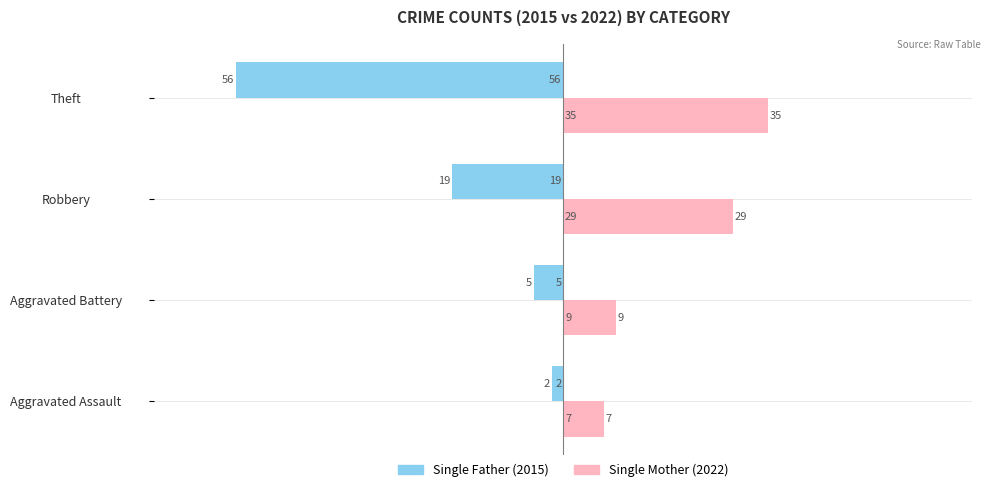

What is the difference between the highest and lowest values at Aggravated Battery?

14